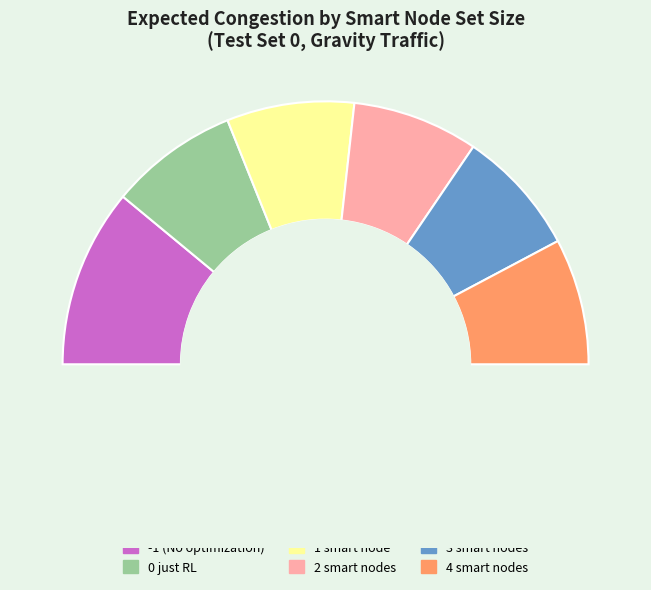

Which category has the smallest portion of the pie?

3 smart nodes